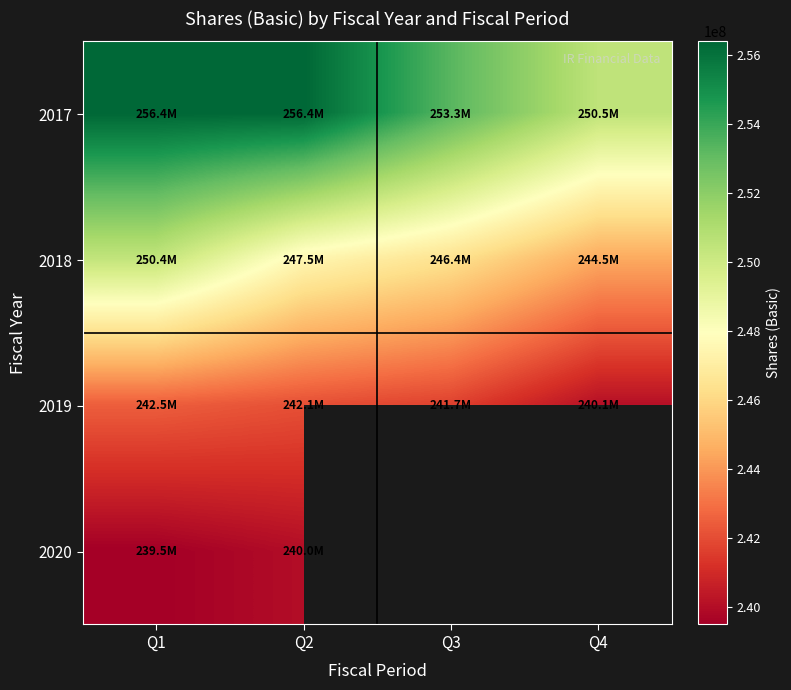

Is it true that 2017 equals 141300527.8 at Q4?

False